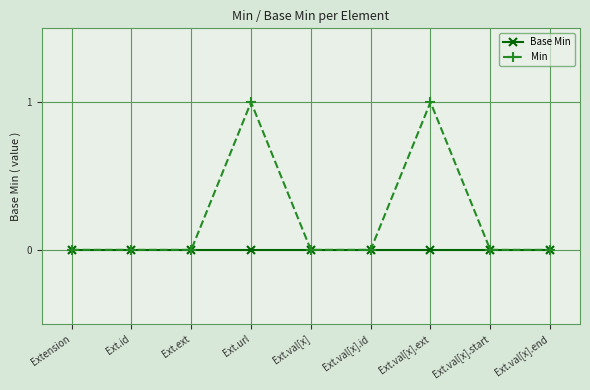

What is the difference between the Min values at Ext.val[x].end and Ext.url?

1